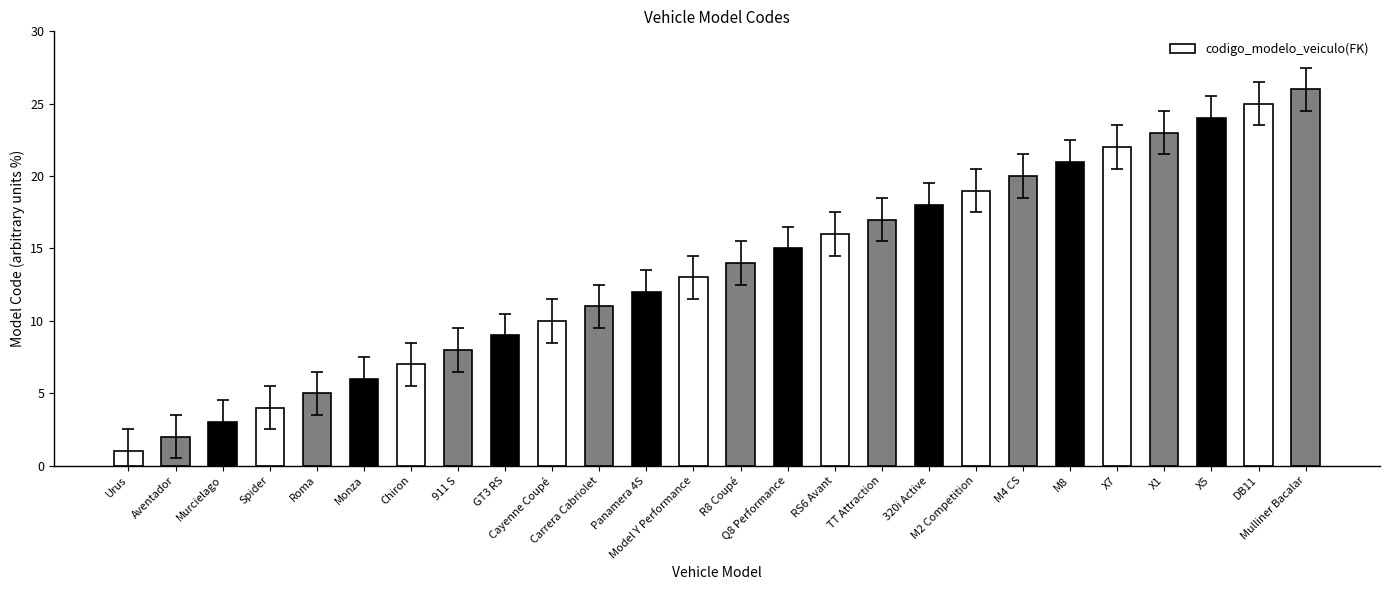

Which has a higher value, Q8 Performance or Spider?

Q8 Performance